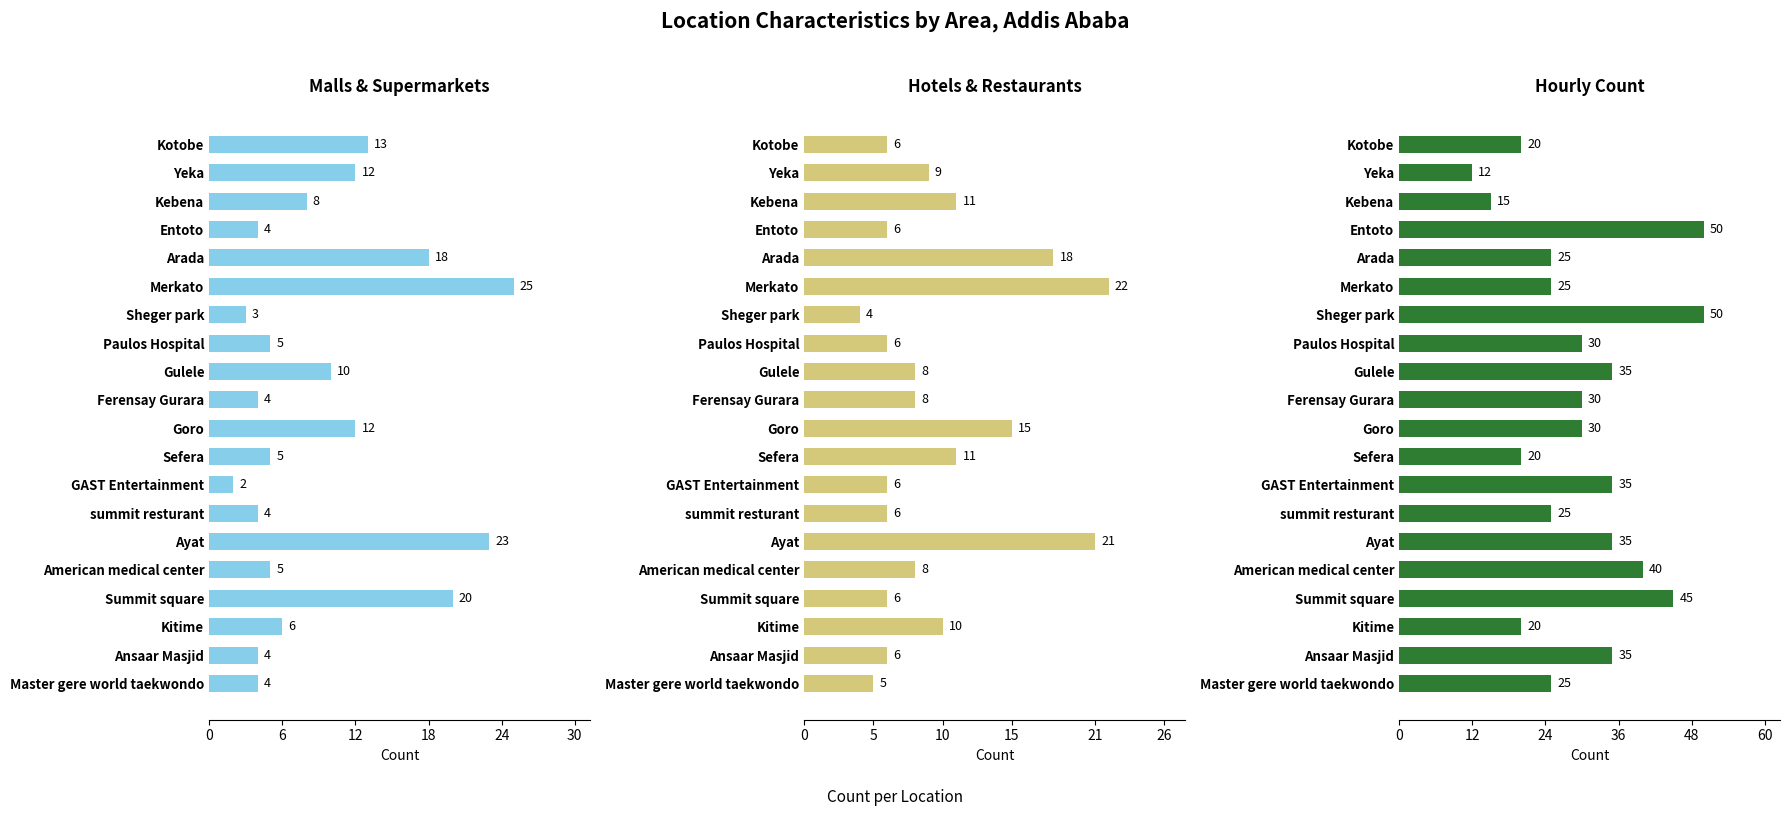

Rank the series at 6 from lowest to highest value.

hotels_restaurants, malls_suppermarkets, hourly_counted